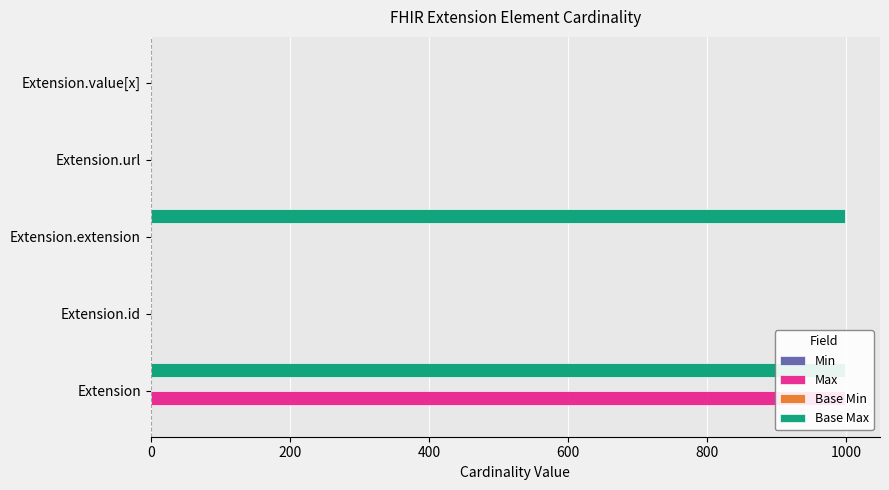

What is the value of the Base Max bar at the 1st from the left?

999